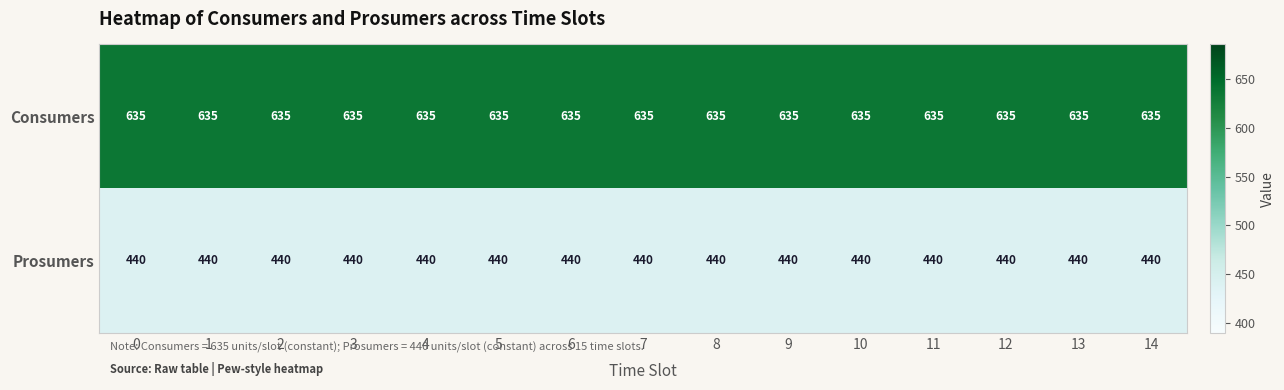

What is the spread (max minus min) of values at 3?

195